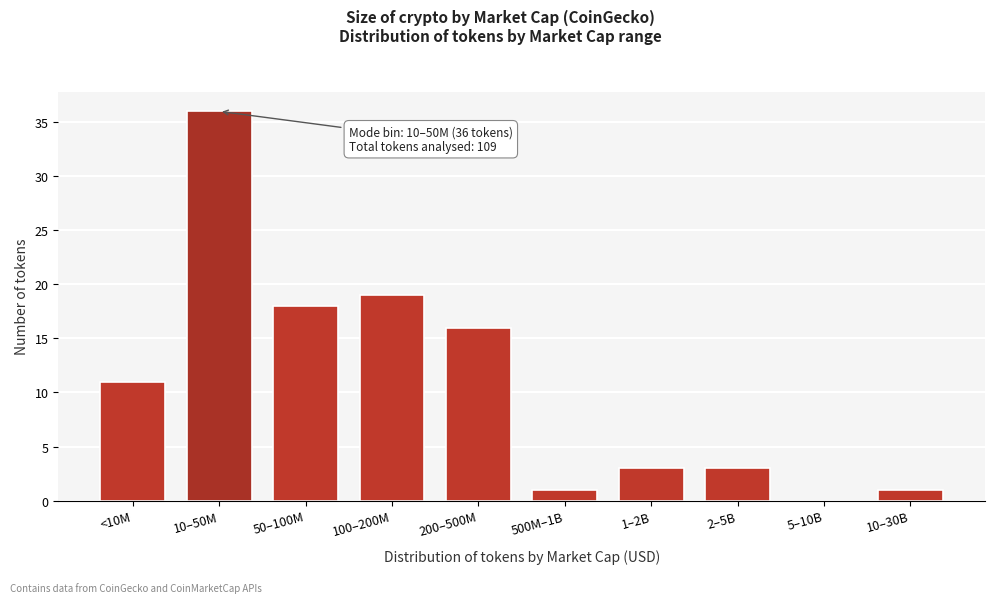

Reading left to right, extract all data points from this chart.

<10M=11	10–50M=36	50–100M=18	100–200M=19	200–500M=16	500M–1B=1	1–2B=3	2–5B=3	5–10B=0	10–30B=1